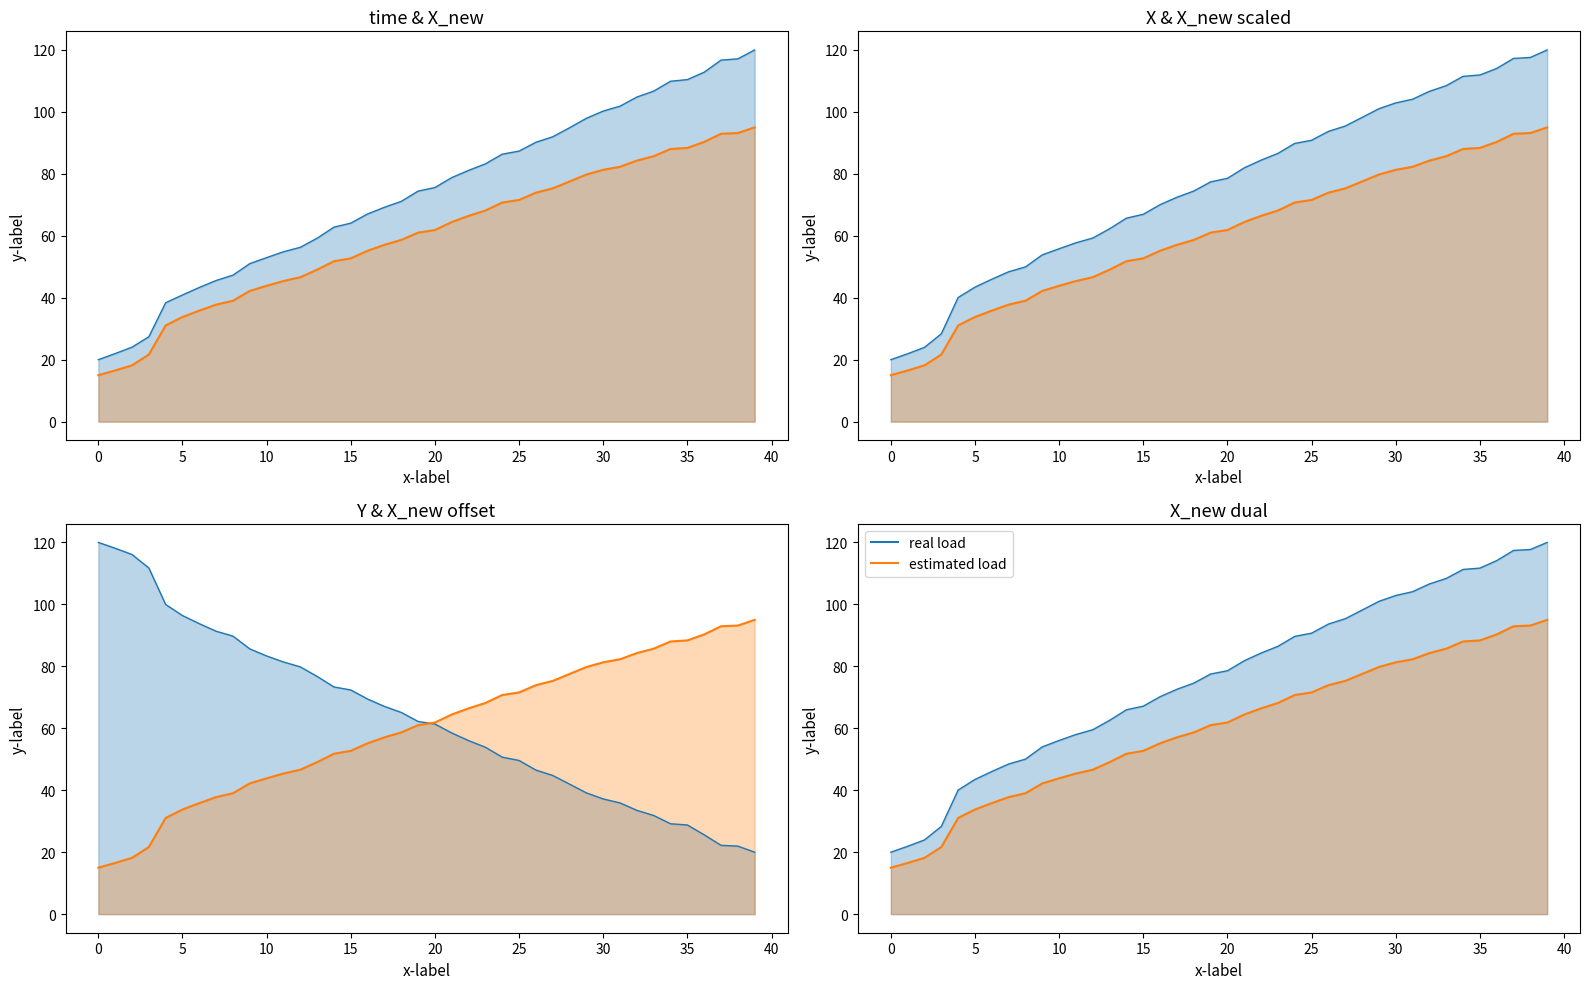

At which category is the sum across all series the highest?

39